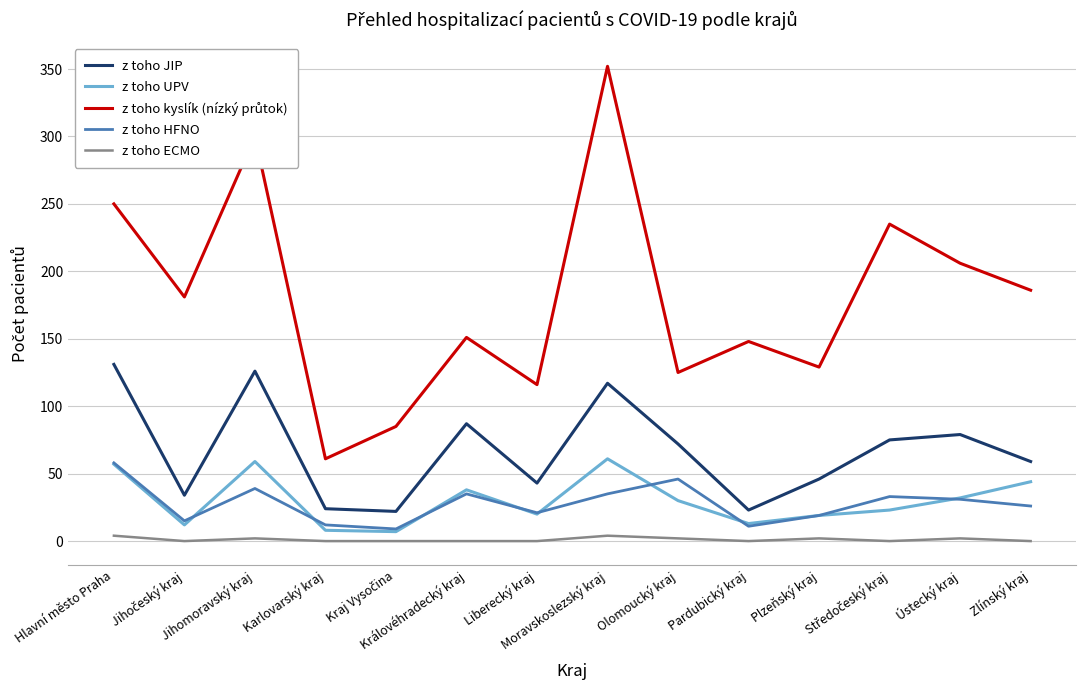

What is the lowest value of the z toho JIP series?

22